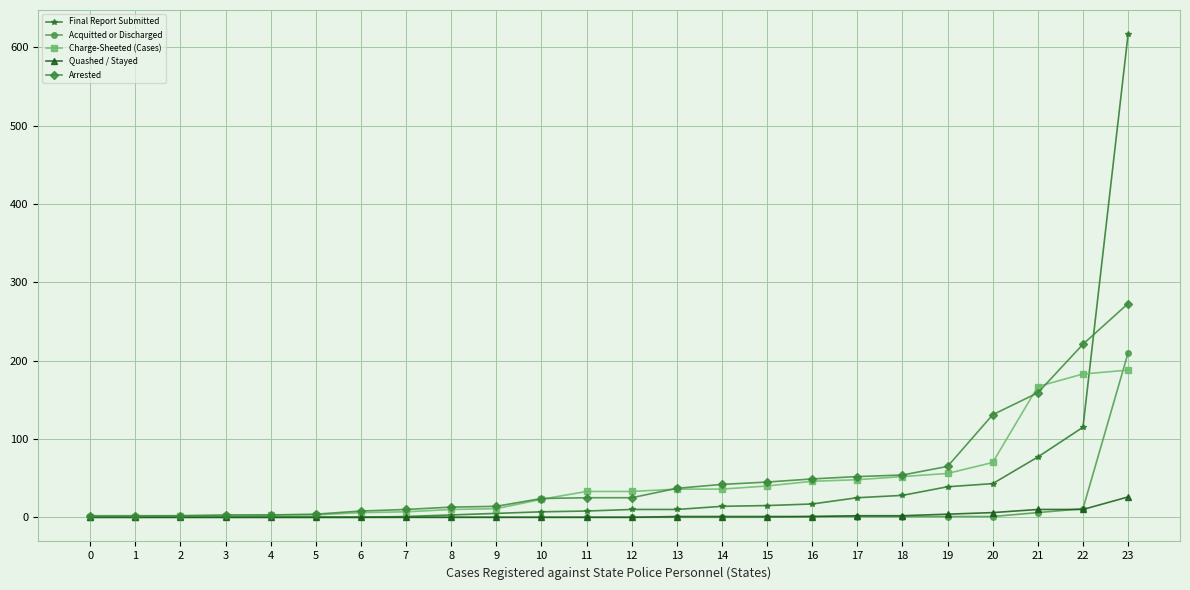

Is the value of Arrested at 7 greater than the value of Charge-Sheeted (Cases) at 12?

No